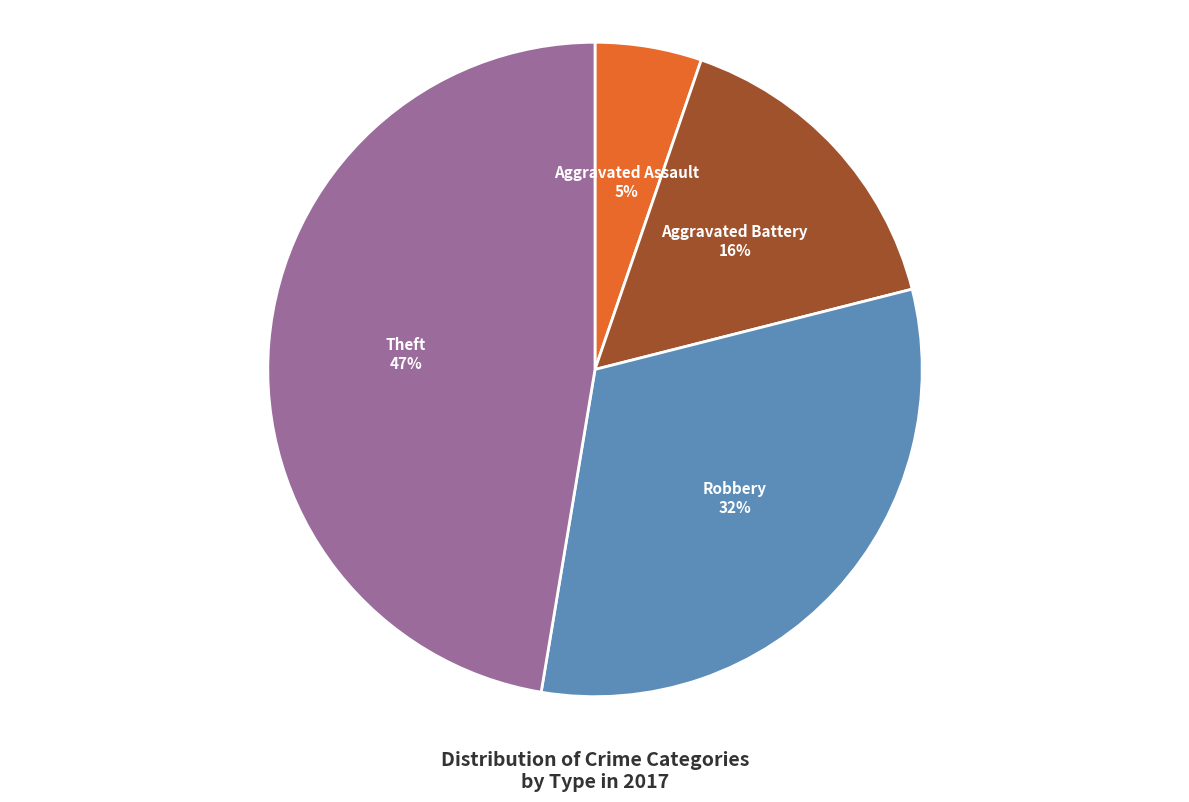

Does Theft account for over 50% of the chart?

No